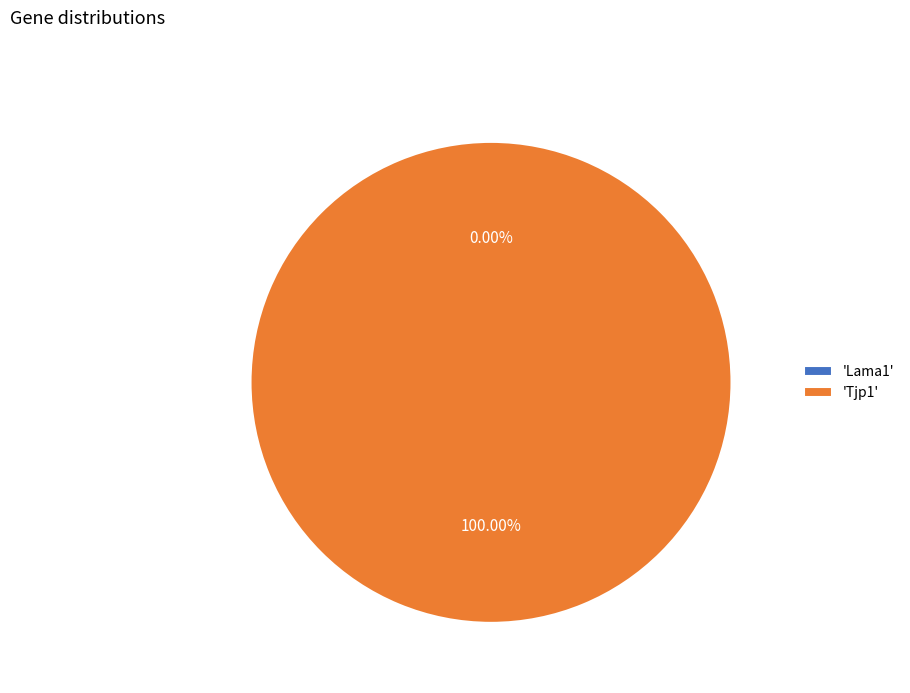

Combined, do Tjp1 and Lama1 account for over 50%?

Yes